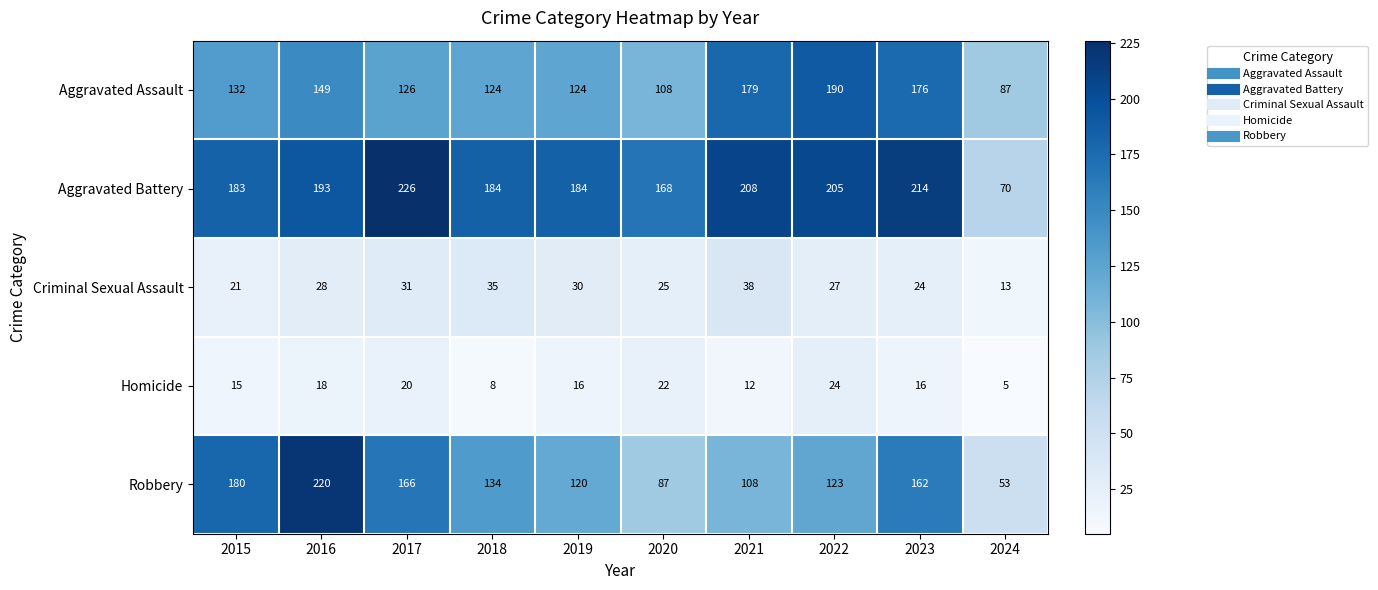

How many Homicide values are between 12 and 20?

6